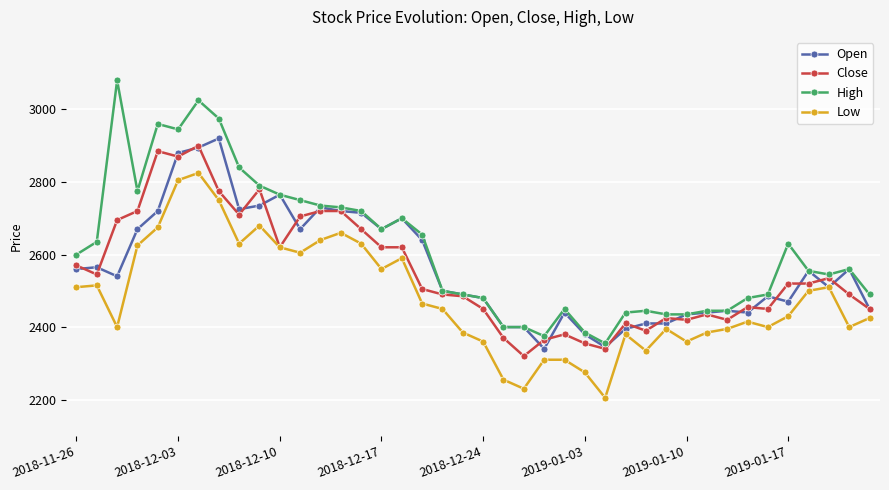

At how many categories does at least one series exceed 2289?

40